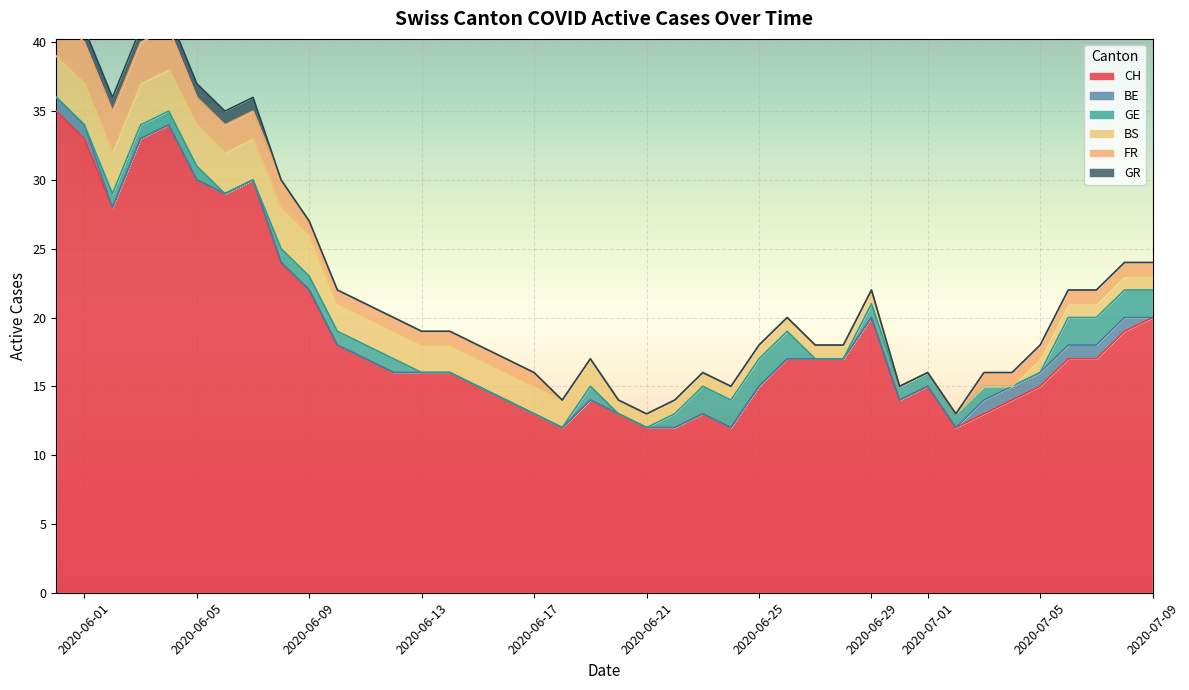

What are all the series names shown in the legend?

CH, BE, GE, BS, FR, GR